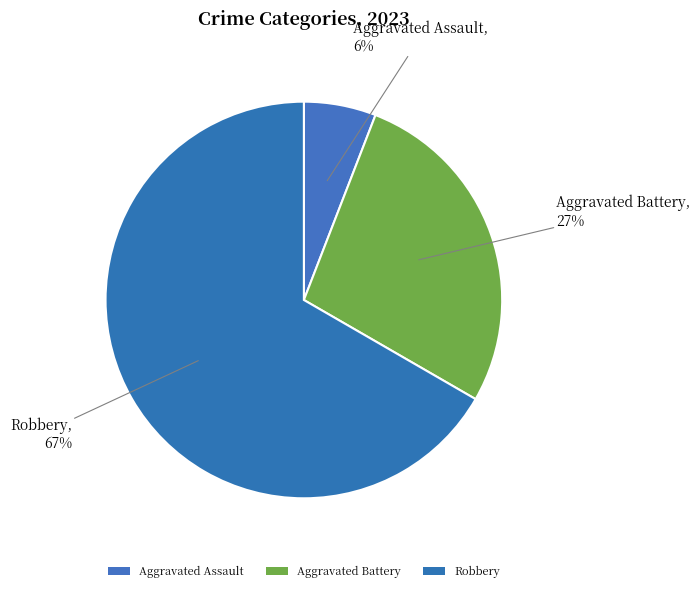

How many segments does this pie chart have?

3